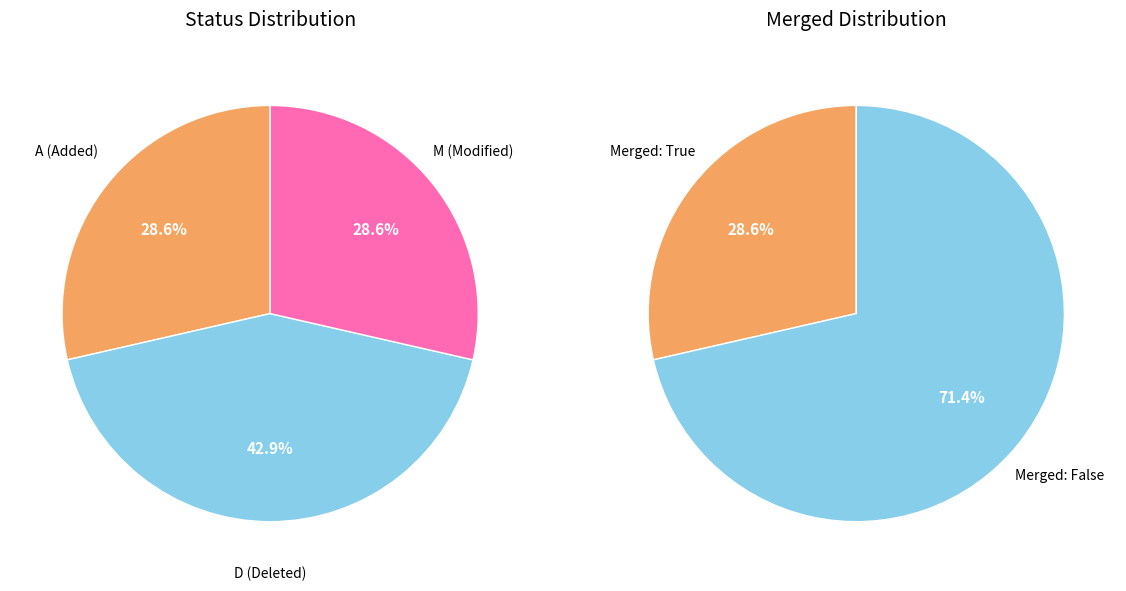

To the nearest percent, what is the difference between the largest and smallest slice percentages?

14%